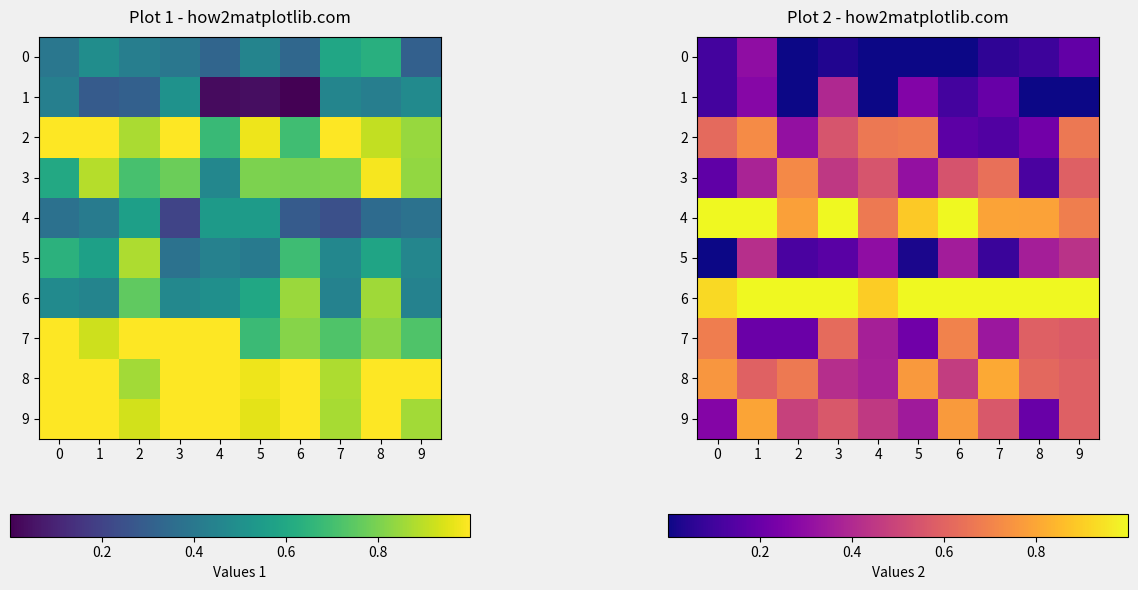

What is the spread (max minus min) of values at 3?

0.9